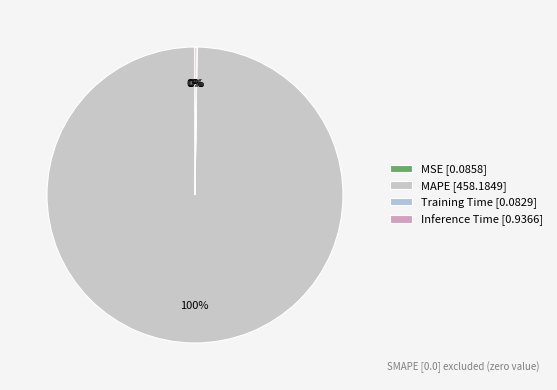

Which category has the biggest portion of the pie?

MAPE [458.1849]